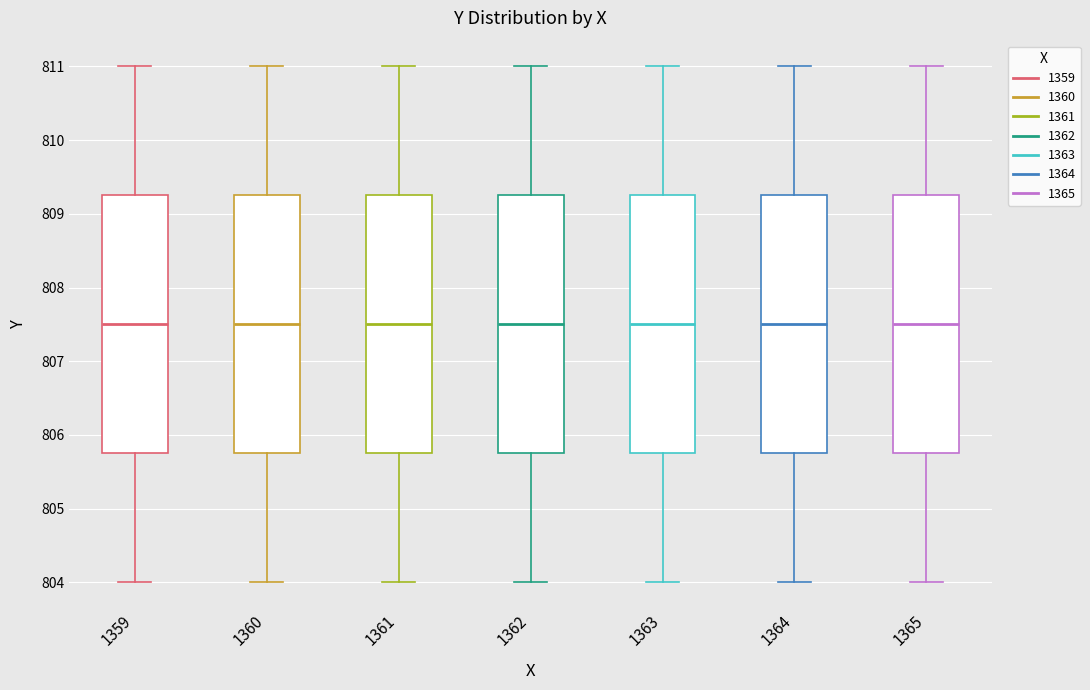

Where does the upper whisker of the box at x = 1364 end on the y-axis? The values are not printed on the chart, so give them approximately, as read against the axis.

811.0